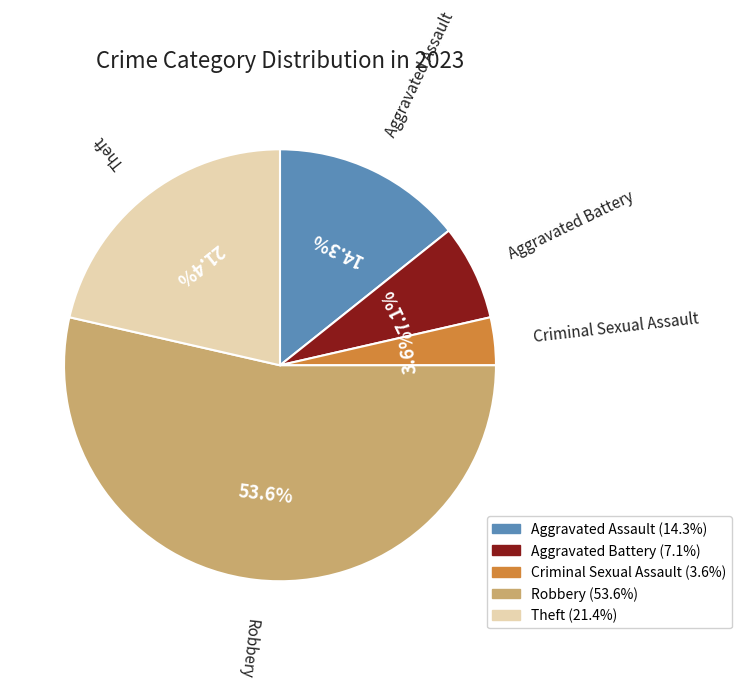

What is the smallest slice in the pie chart?

Criminal Sexual Assault